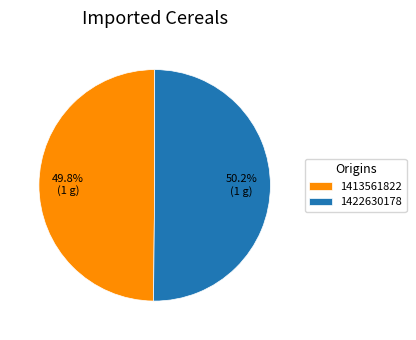

What percentage is the 1422630178 slice, to the nearest percent?

50%